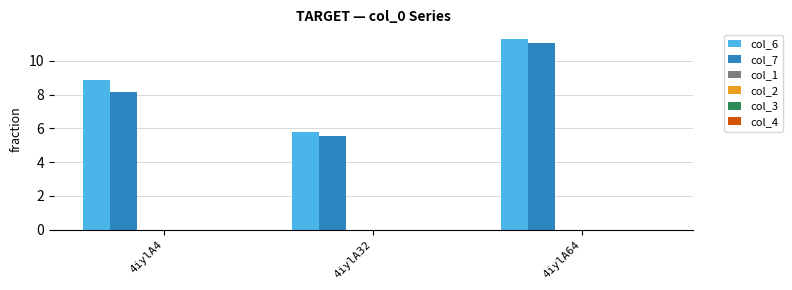

What is the smallest value displayed?

5.5